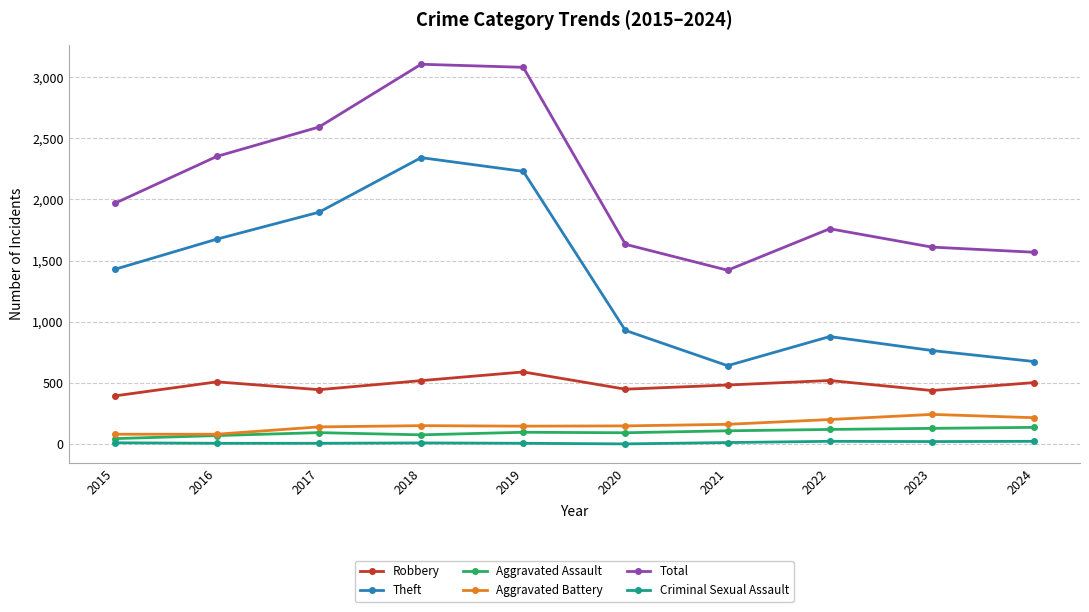

True or false: Aggravated Assault has a value of 130 at 2023.

True